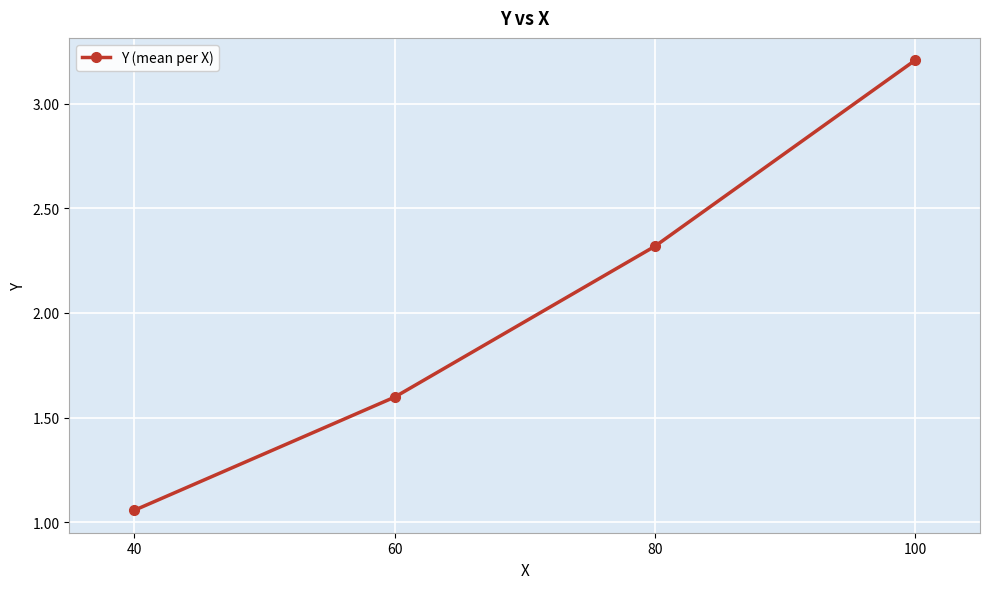

What is the average value?

2.0